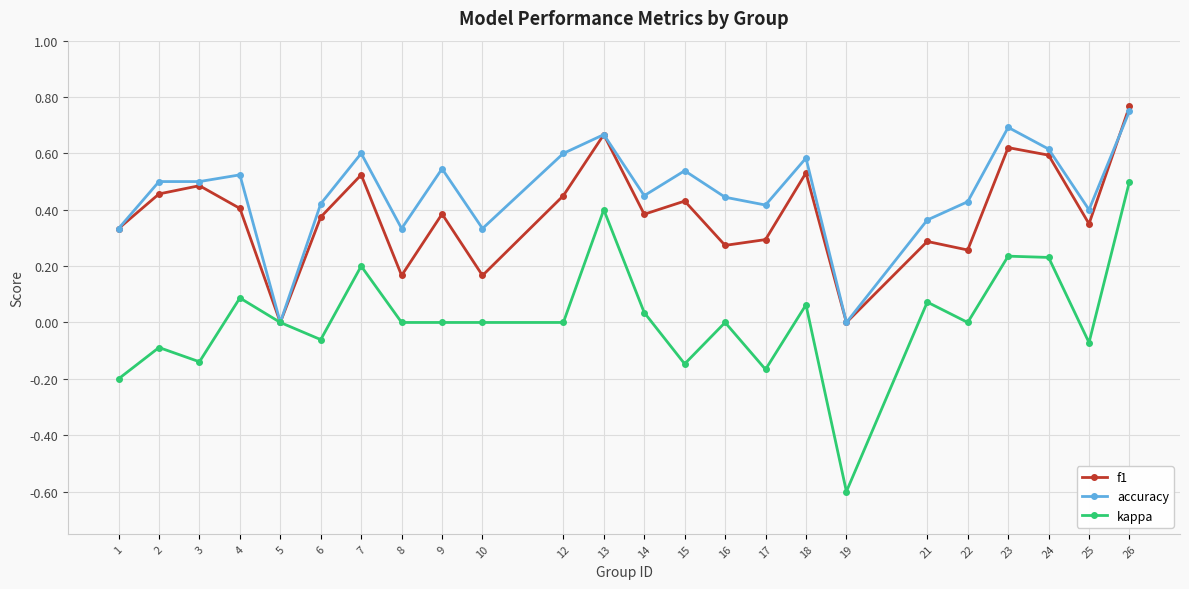

What is the total value across all series at 26?

2.0